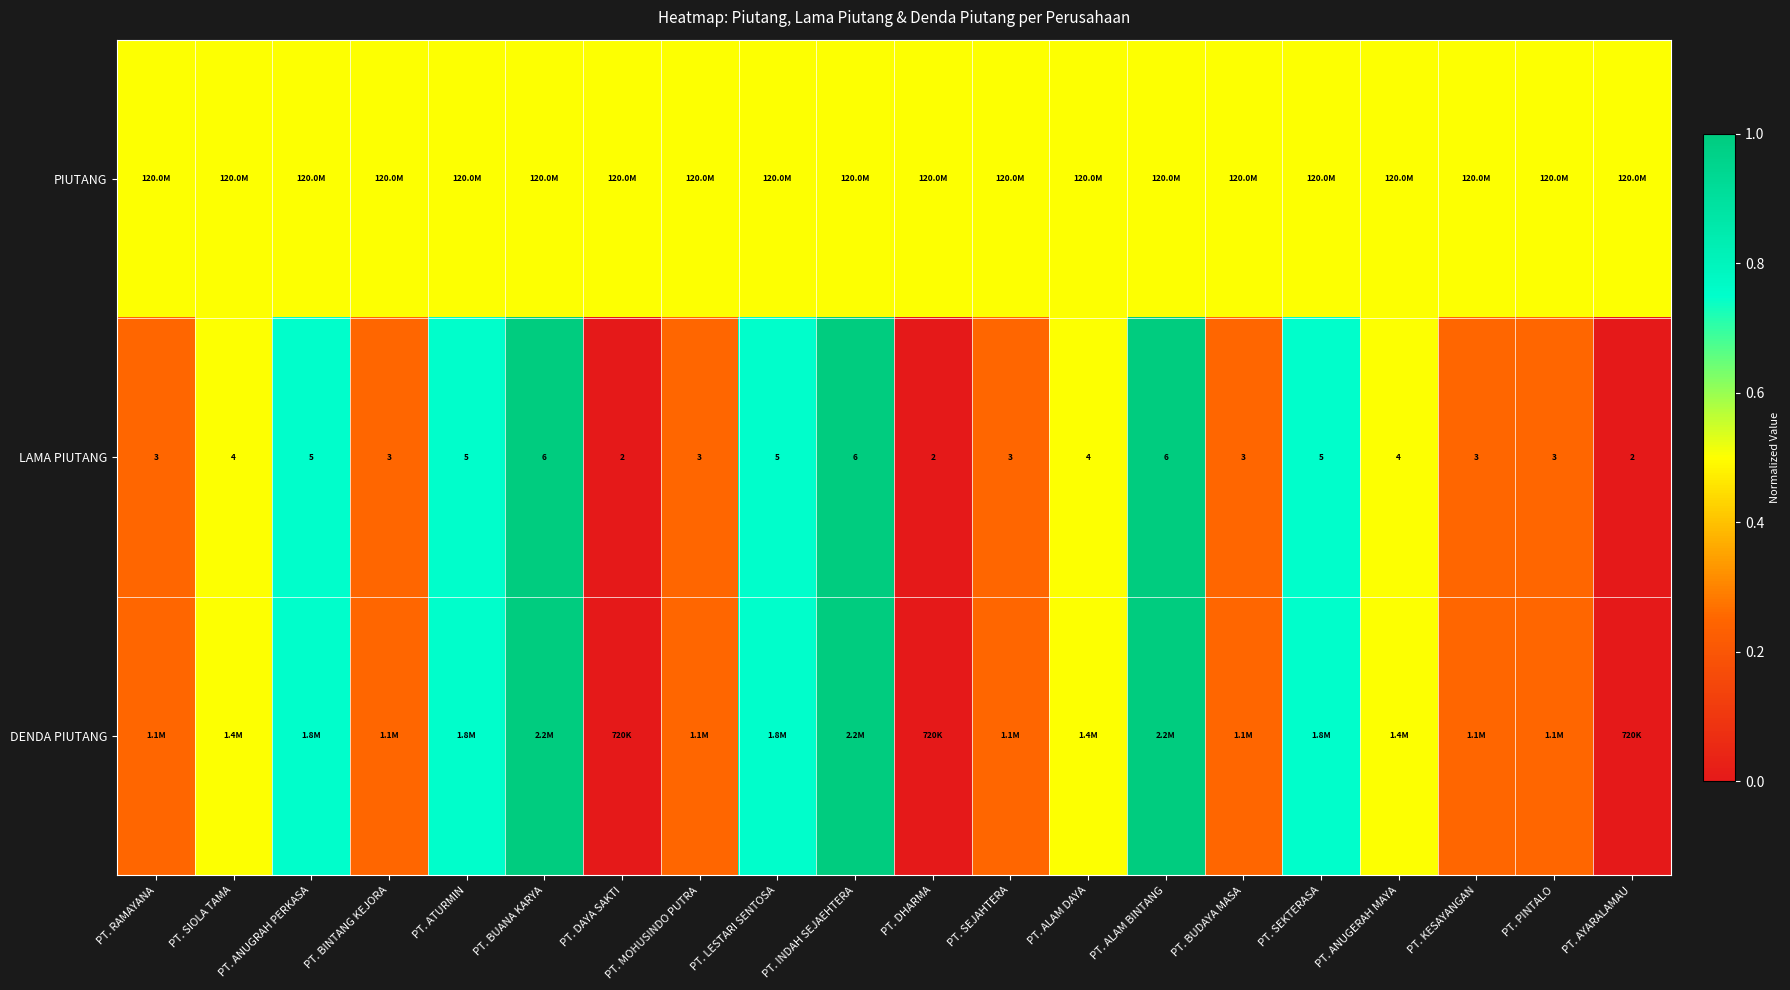

Rank the categories by DENDA PIUTANG value from highest to lowest.

PT. BUANA KARYA, PT. INDAH SEJAEHTERA, PT. ALAM BINTANG, PT. ANUGRAH PERKASA, PT. ATURMIN, PT. LESTARI SENTOSA, PT. SEKTERASA, PT. SIOLA TAMA, PT. ALAM DAYA, PT. ANUGERAH MAYA, PT. RAMAYANA, PT. BINTANG KEJORA, PT. MOHUSINDO PUTRA, PT. SEJAHTERA, PT. BUDAYA MASA, PT. KESAYANGAN, PT. PINTALO, PT. DAYA SAKTI, PT. DHARMA, PT. AYARALAMAU